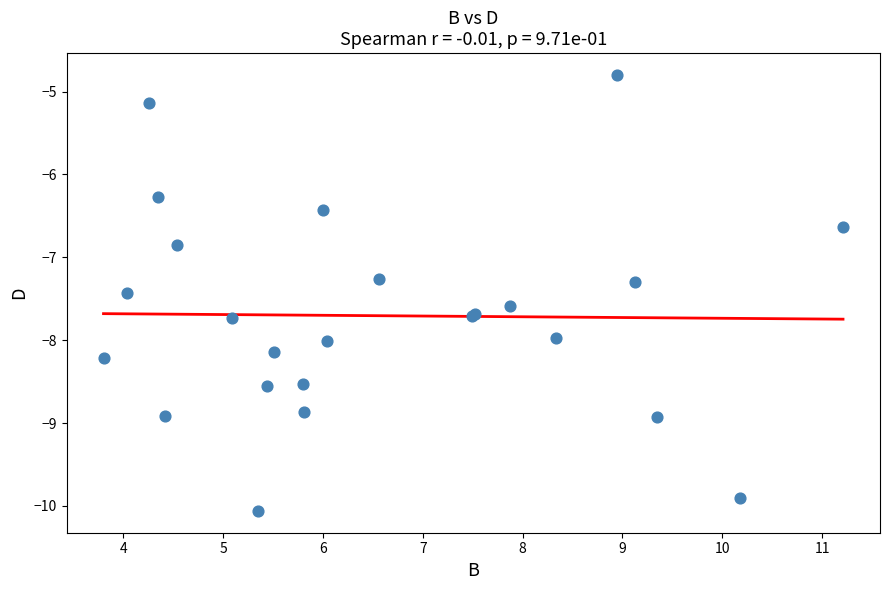

What Y value in the scatter plot is closest to -7?

-6.8